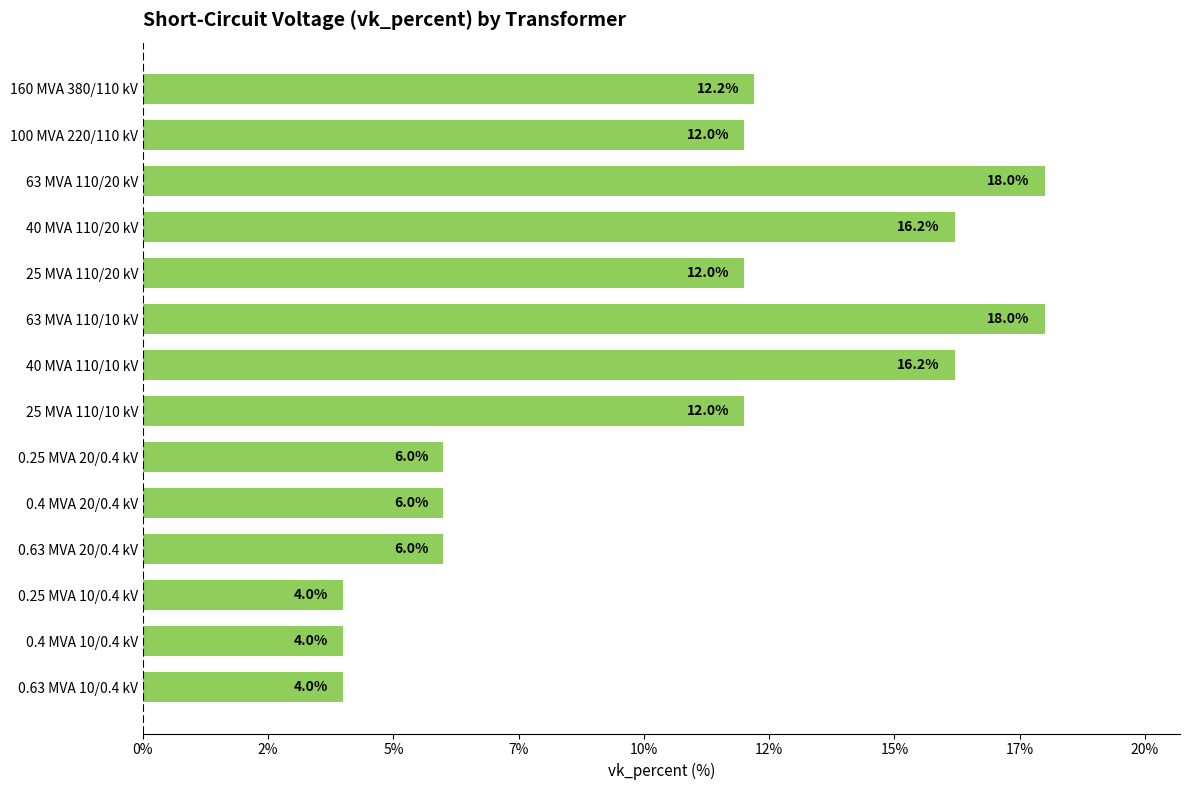

What is the difference between the maximum and minimum values?

14.0